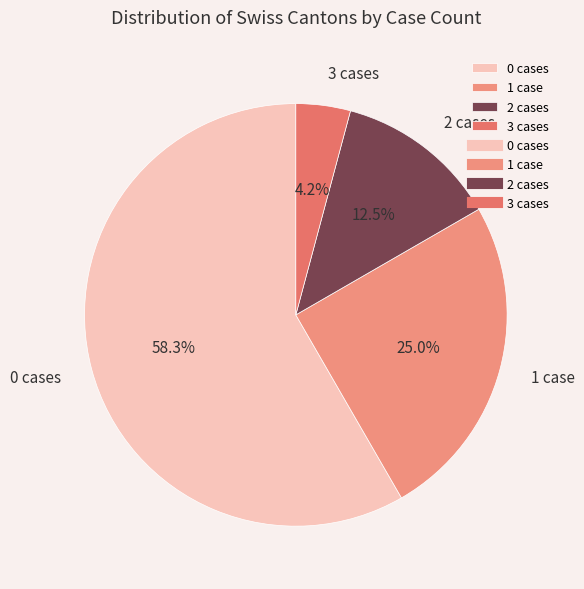

Approximately how many times larger is the value at 2 cases compared to 1 case?

0.5